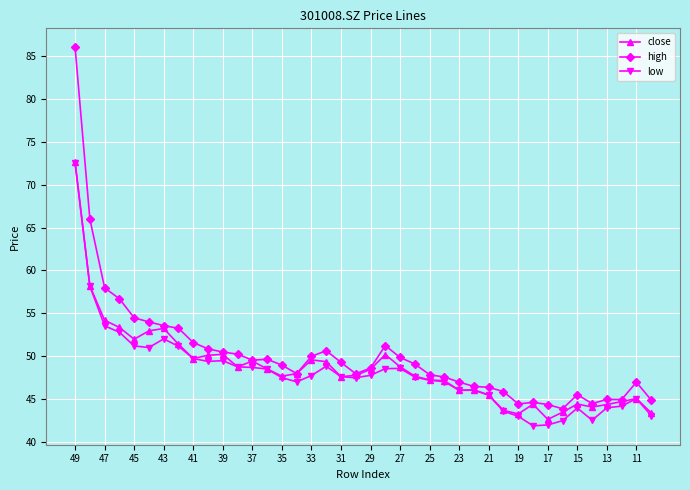

Which series has the largest range (max minus min)?

high